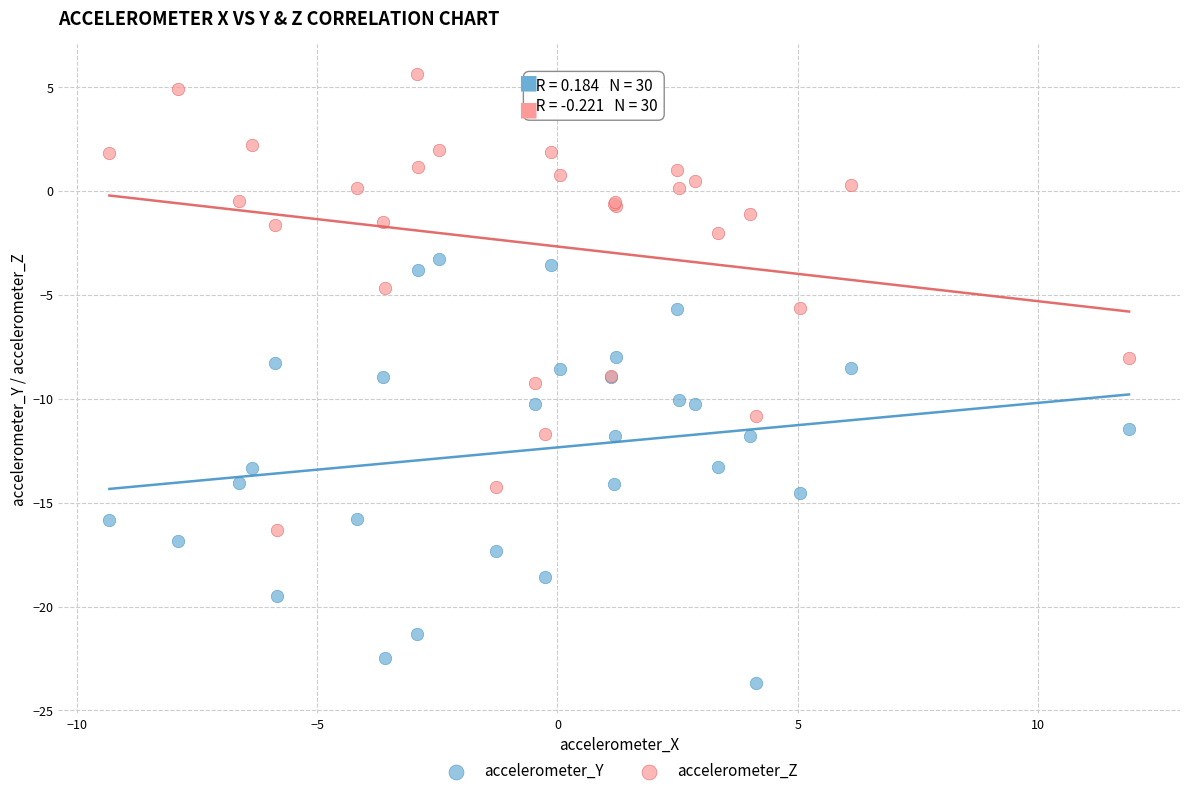

Which series has the largest Y range (max minus min)?

accelerometer_Z